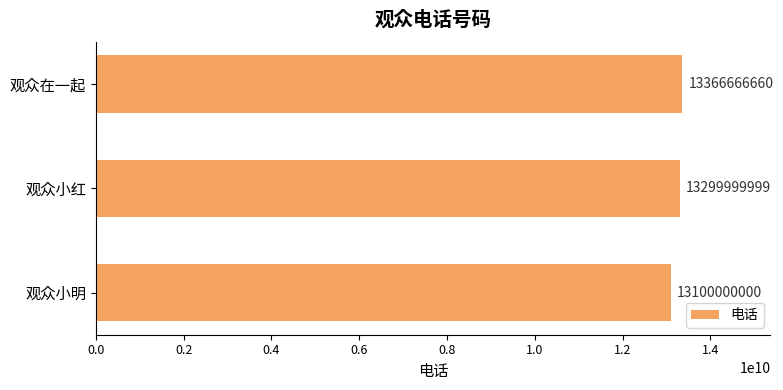

List the labels in order of value, smallest first.

观众小明, 观众小红, 观众在一起